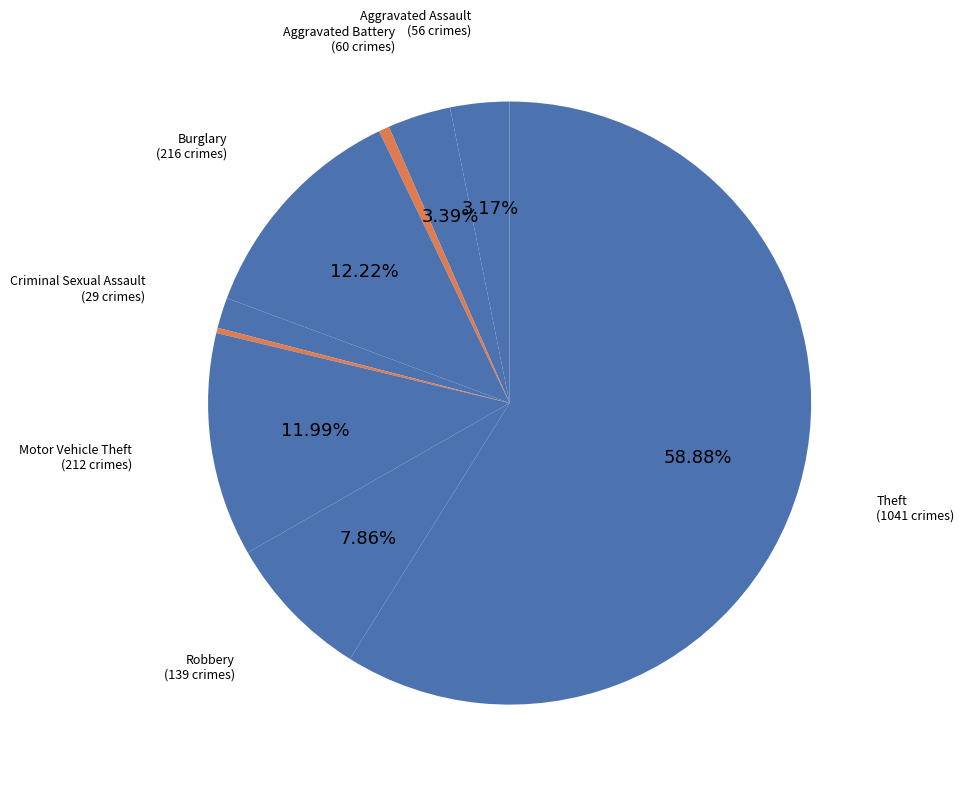

Rank the categories by value from lowest to highest.

Homicide, Arson, Criminal Sexual Assault, Aggravated Assault, Aggravated Battery, Robbery, Motor Vehicle Theft, Burglary, Theft